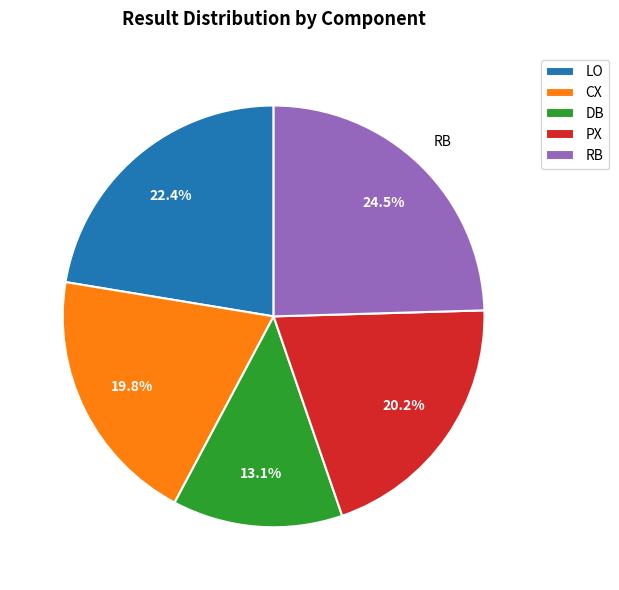

Which slice is the largest?

RB